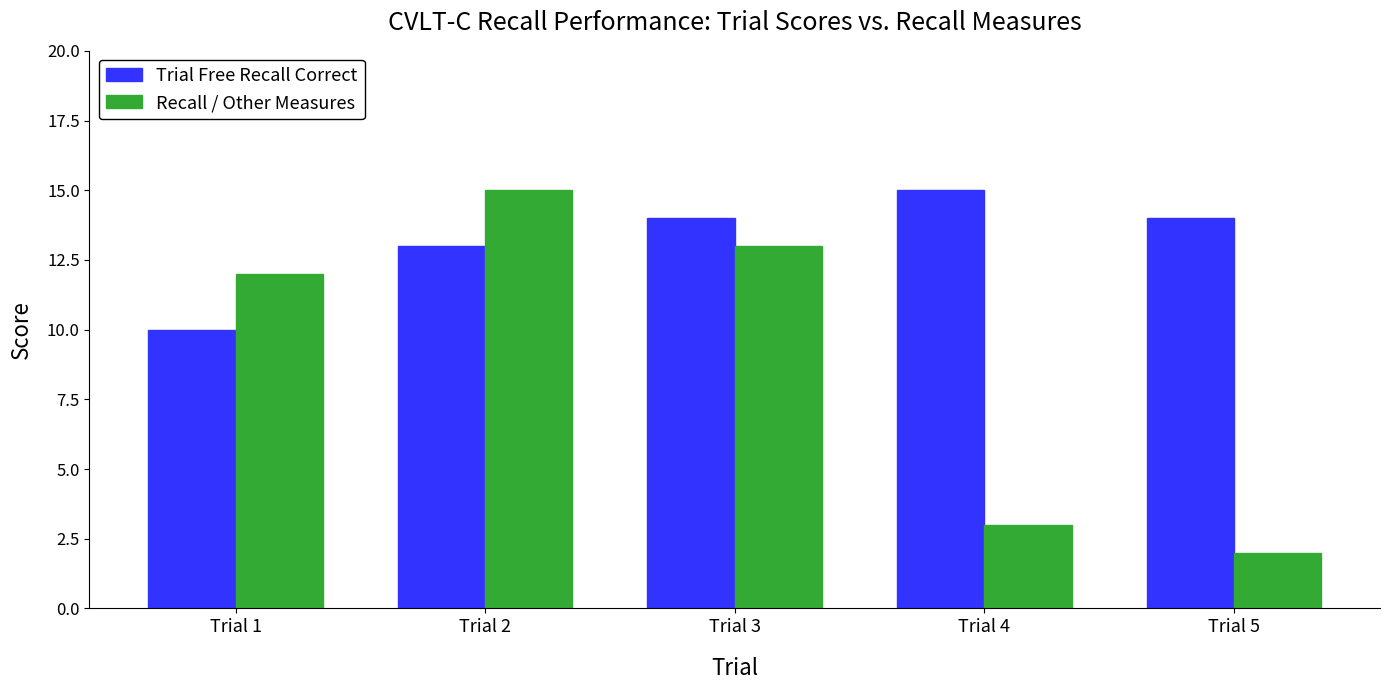

Which series has the largest total across all categories?

Trial Free Recall Correct